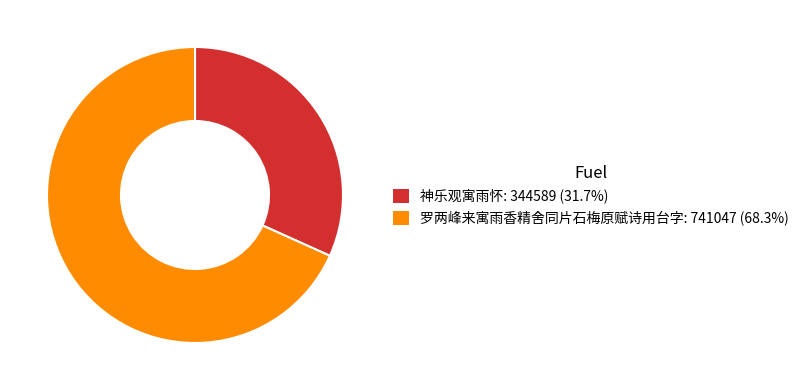

What is the ratio of the value at 罗两峰来寓雨香精舍同片石梅原赋诗用台字 to the value at 神乐观寓雨怀?

2.2